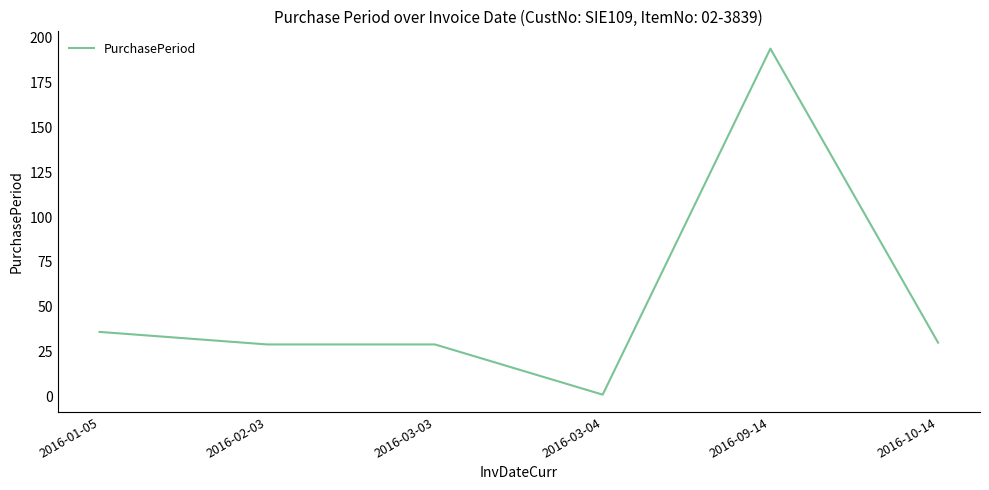

What is the difference between the values at 2016-01-05 and 2016-03-03?

7